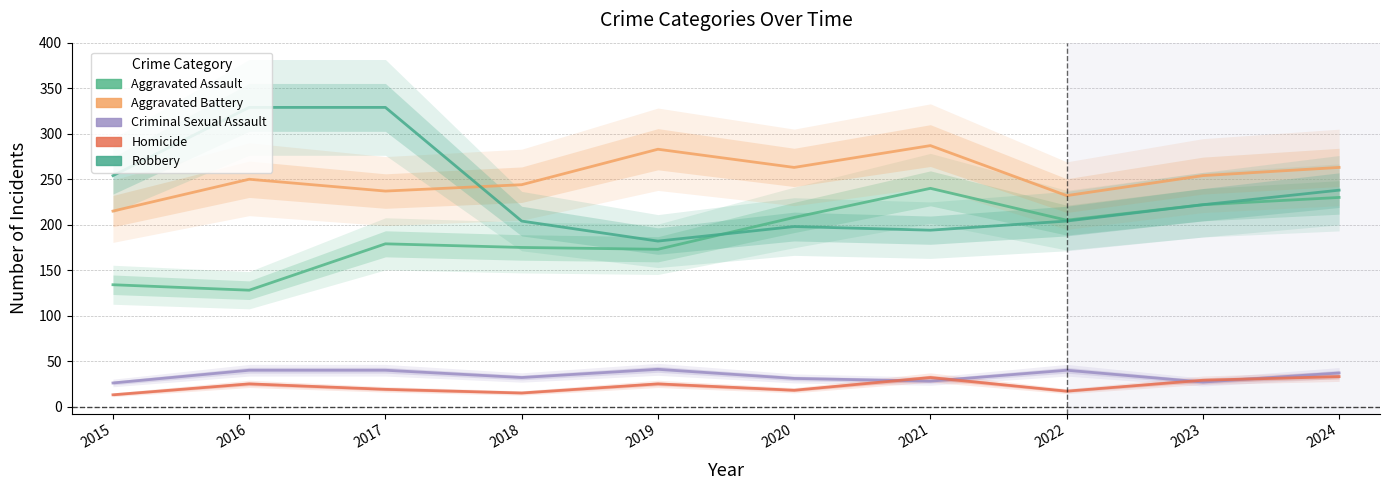

Is the value of Robbery at 2023 greater than the value of Criminal Sexual Assault at 2024?

Yes